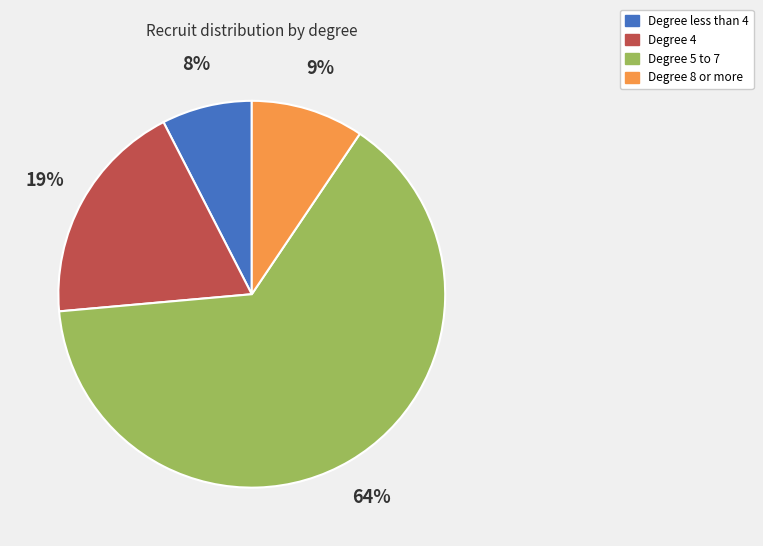

Does any single category account for the majority?

Yes